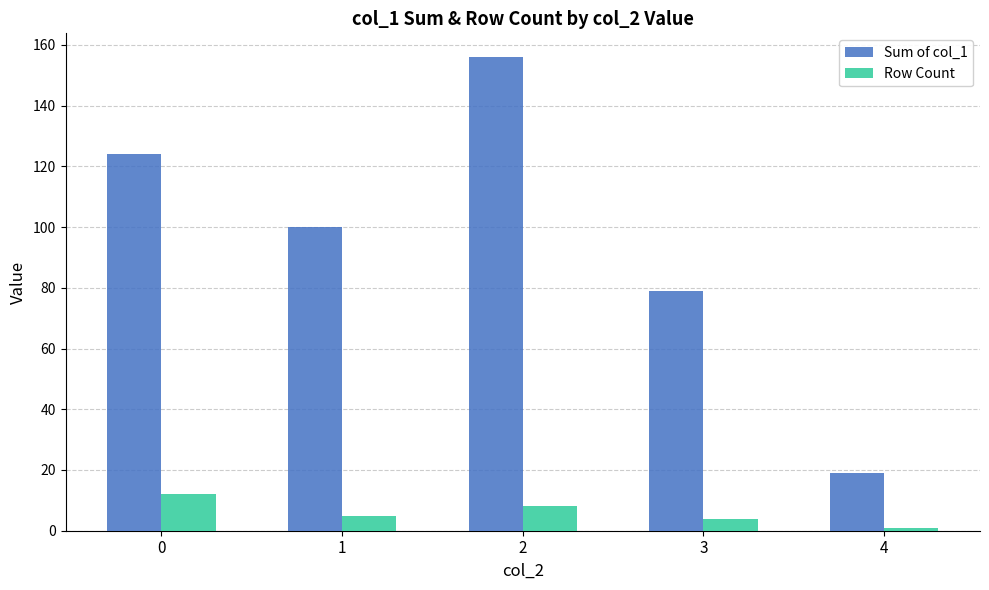

How many series are shown in this chart?

2